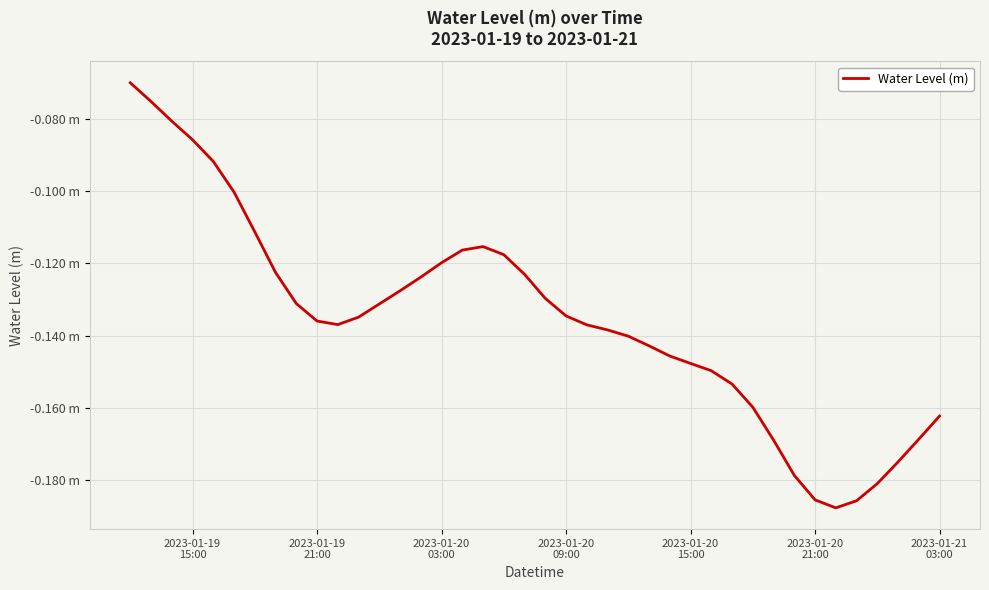

How many lines are shown in the chart?

1